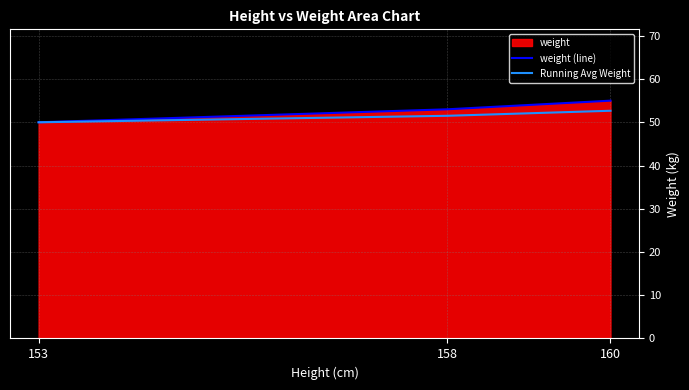

How many values in the Running Avg Weight series are below 51?

1